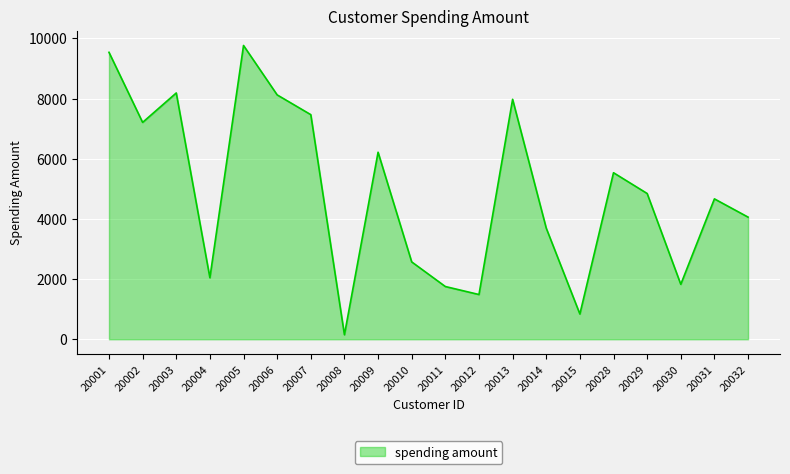

What is the difference between the values at 20030 and 20003?

6360